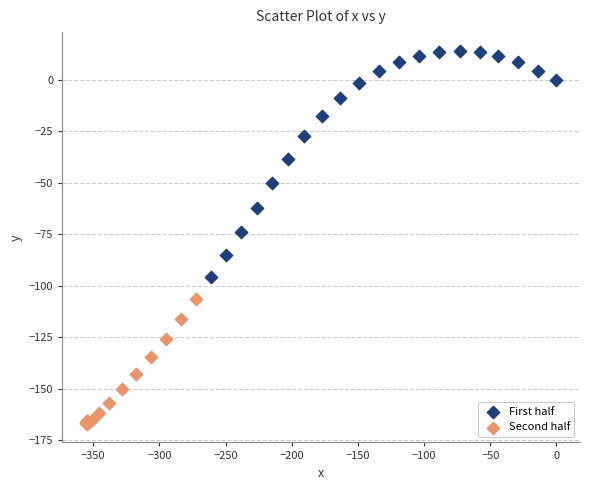

What are all the series names shown in the legend?

First half, Second half